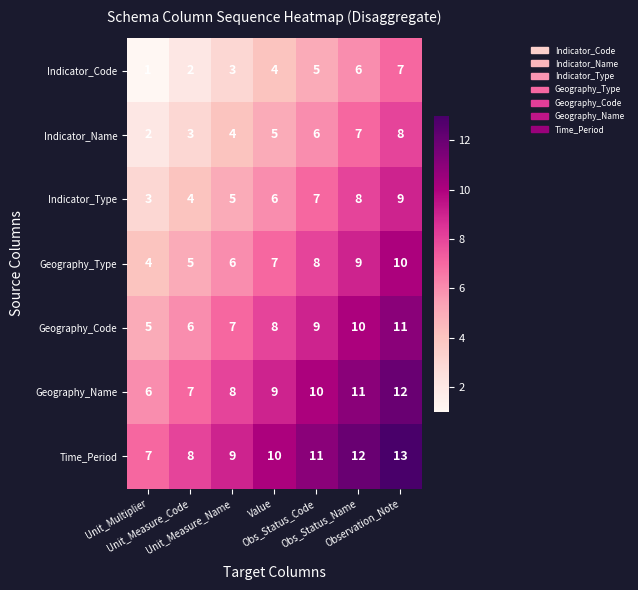

List the series in order of their overall mean, highest first.

Time_Period, Geography_Name, Geography_Code, Geography_Type, Indicator_Type, Indicator_Name, Indicator_Code